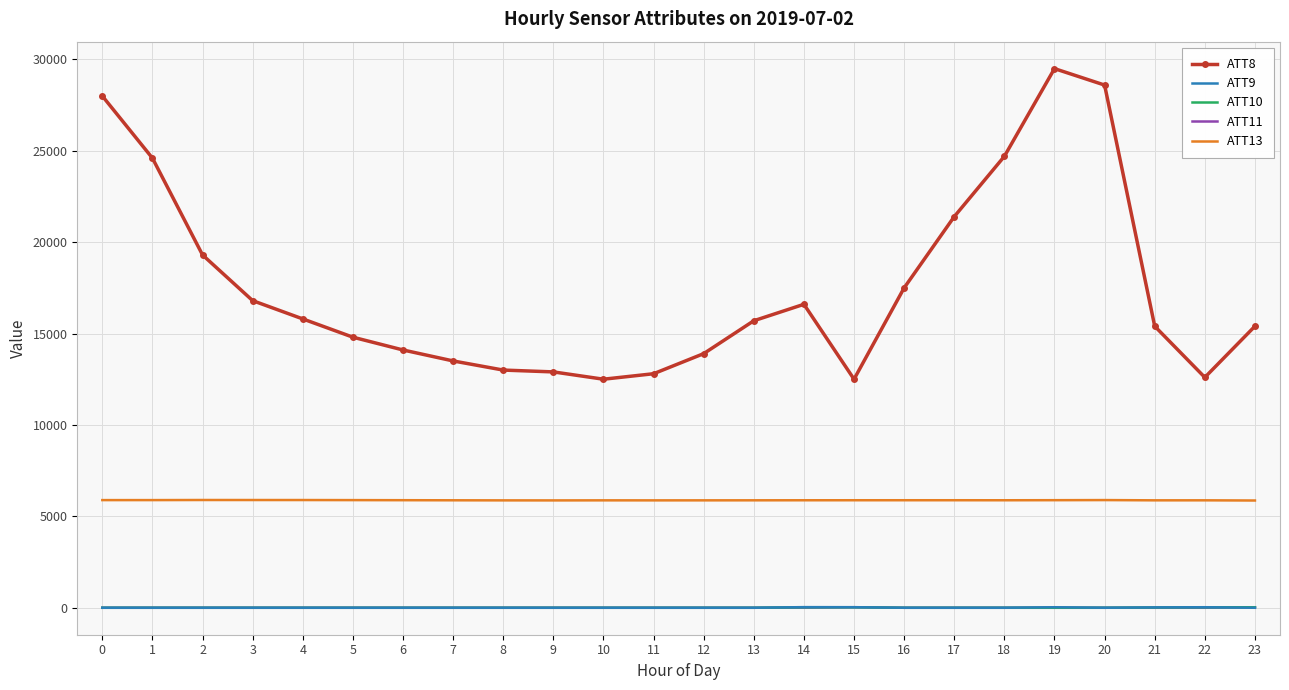

What is the difference between the maximum and minimum values in the ATT11 series?

29.7